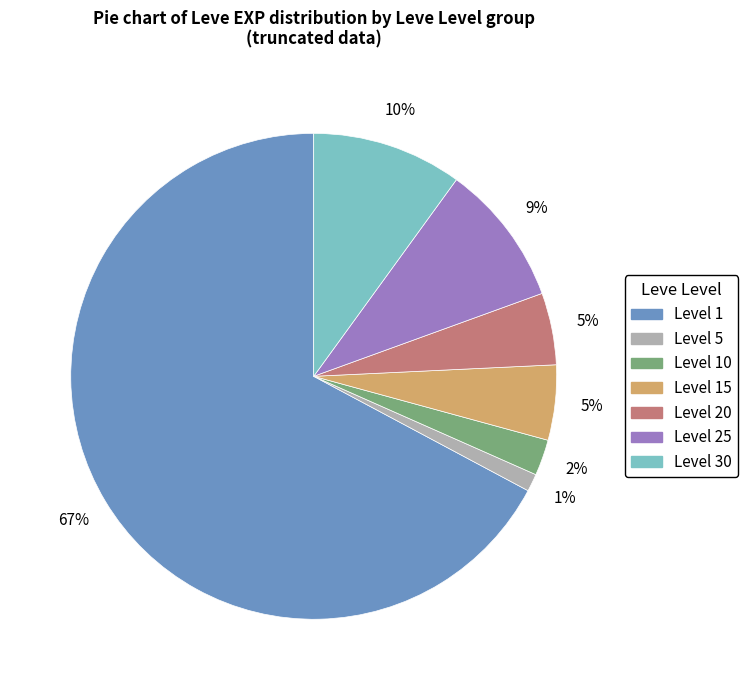

Is there any slice that represents more than half of the pie?

Yes